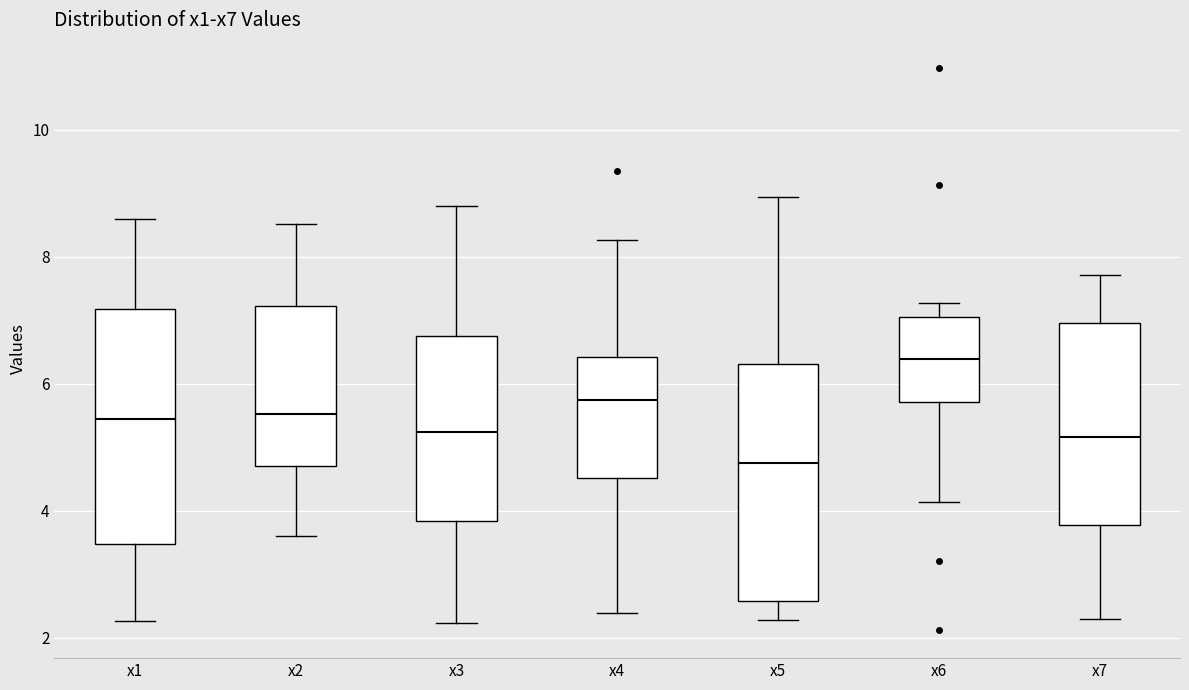

Reading left to right, transcribe this box plot: for each box, give where its median line is, the range the box spans, and where its two whiskers end, as read against the y-axis. The values are not printed on the chart, so give them approximately, as read against the axis.

x1: median 5.4, box 3.4 to 7.2, whiskers 2.2 to 8.6
x2: median 5.6, box 4.8 to 7.2, whiskers 3.6 to 8.6
x3: median 5.2, box 3.8 to 6.8, whiskers 2.2 to 8.8
x4: median 5.8, box 4.6 to 6.4, whiskers 2.4 to 8.2
x5: median 4.8, box 2.6 to 6.4, whiskers 2.2 to 9.0
x6: median 6.4, box 5.8 to 7.0, whiskers 4.2 to 7.2
x7: median 5.2, box 3.8 to 7.0, whiskers 2.2 to 7.8